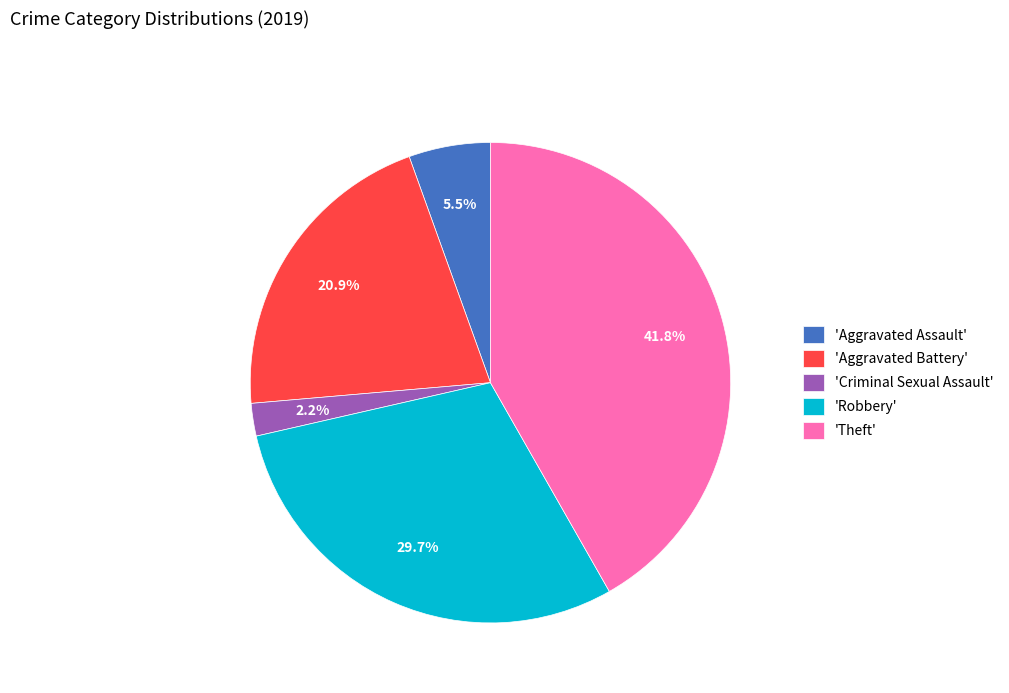

To the nearest percent, what is the average slice percentage?

20%